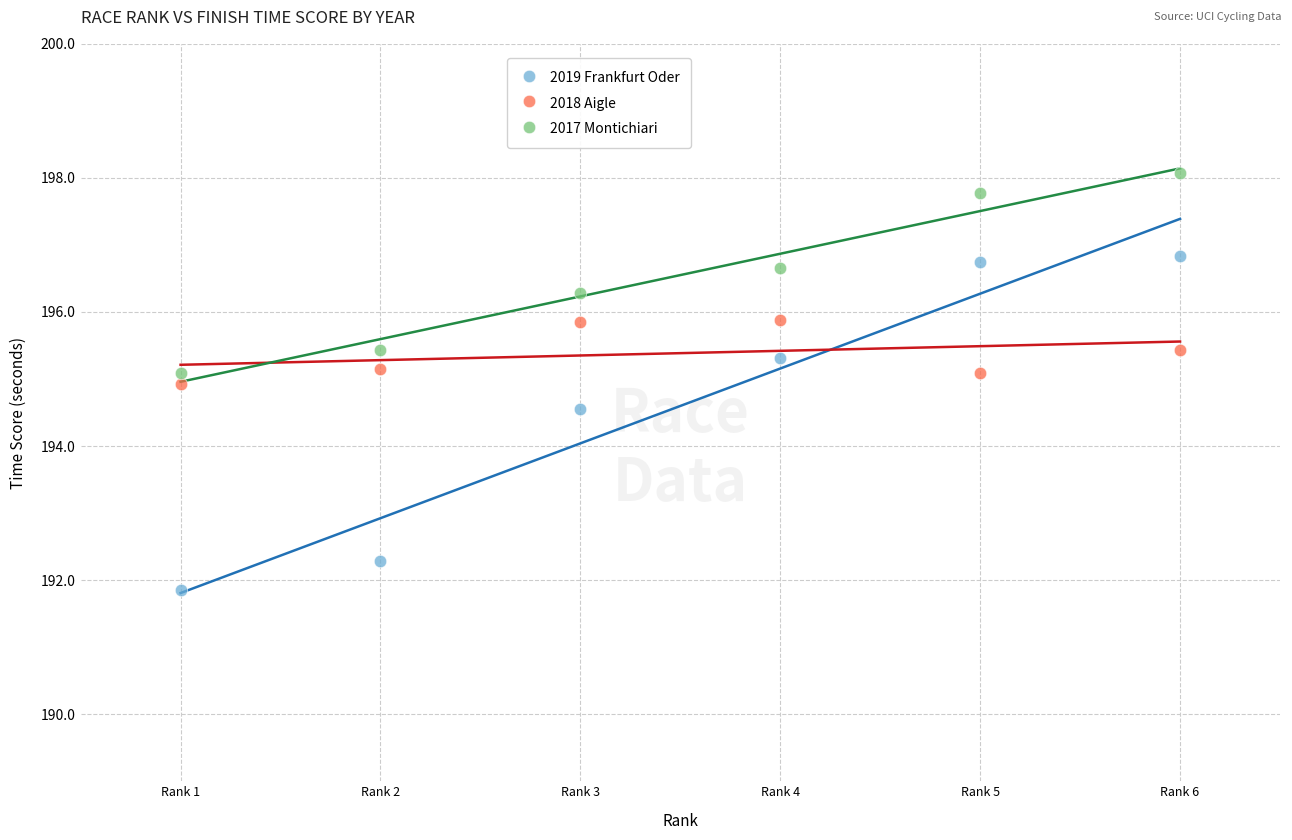

Across all series, what Y value is closest to 194?

194.6